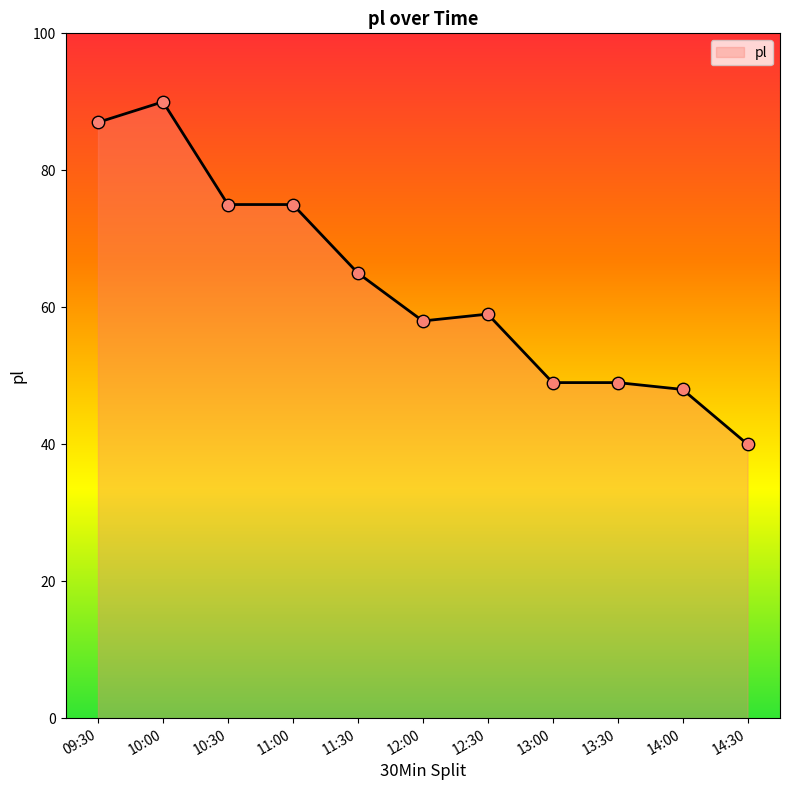

Approximately how many times larger is the value at 09:30 compared to 11:30?

1.3